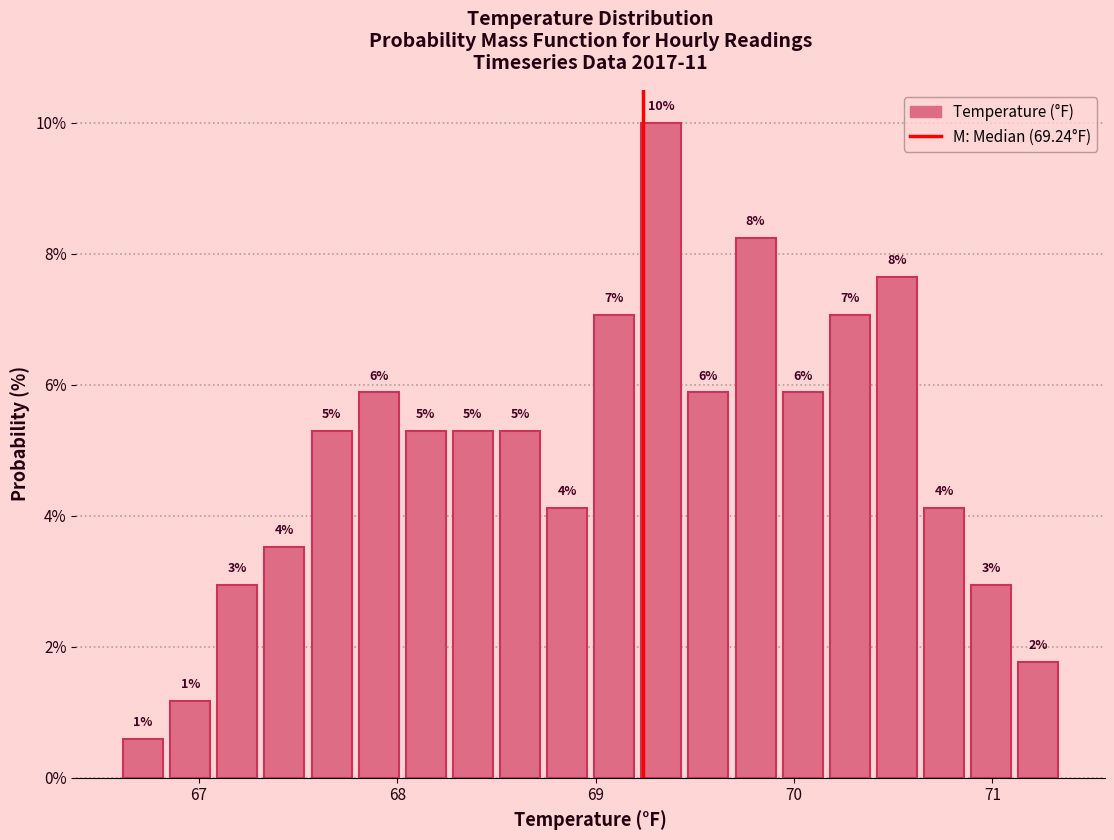

Read against the x-axis, roughly where is the centre of the tallest bar?

69.3